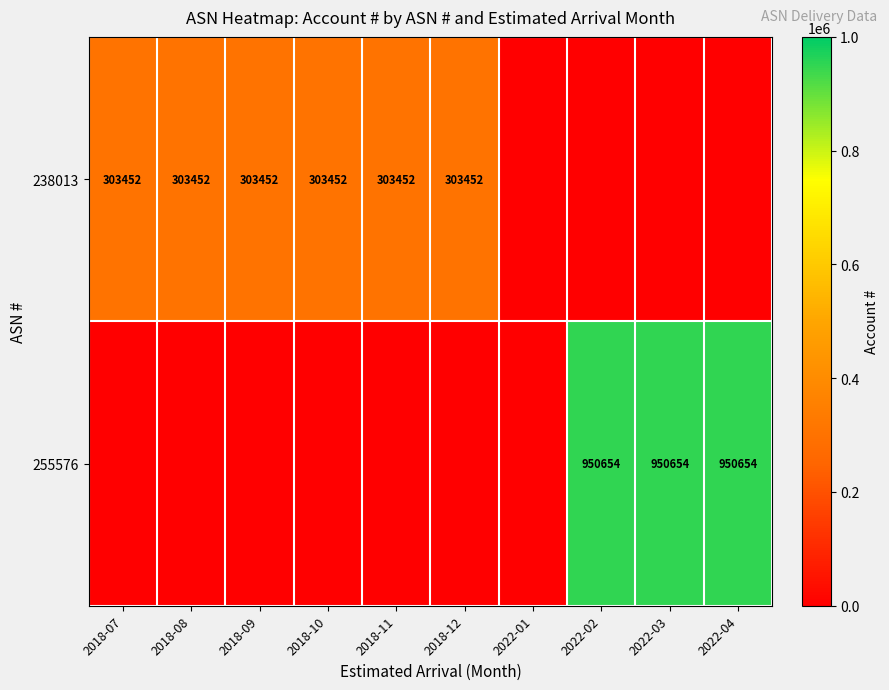

True or false: 238013 has a value of 127595.5 at 2018-12.

False